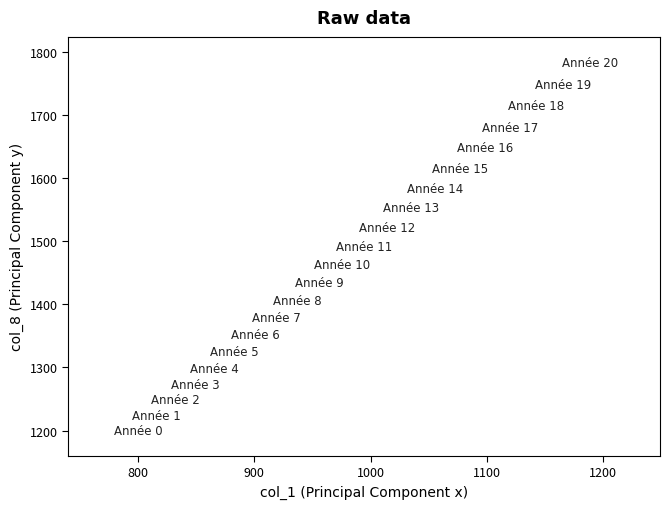

What is the range of Y values (max minus min)?

583.1